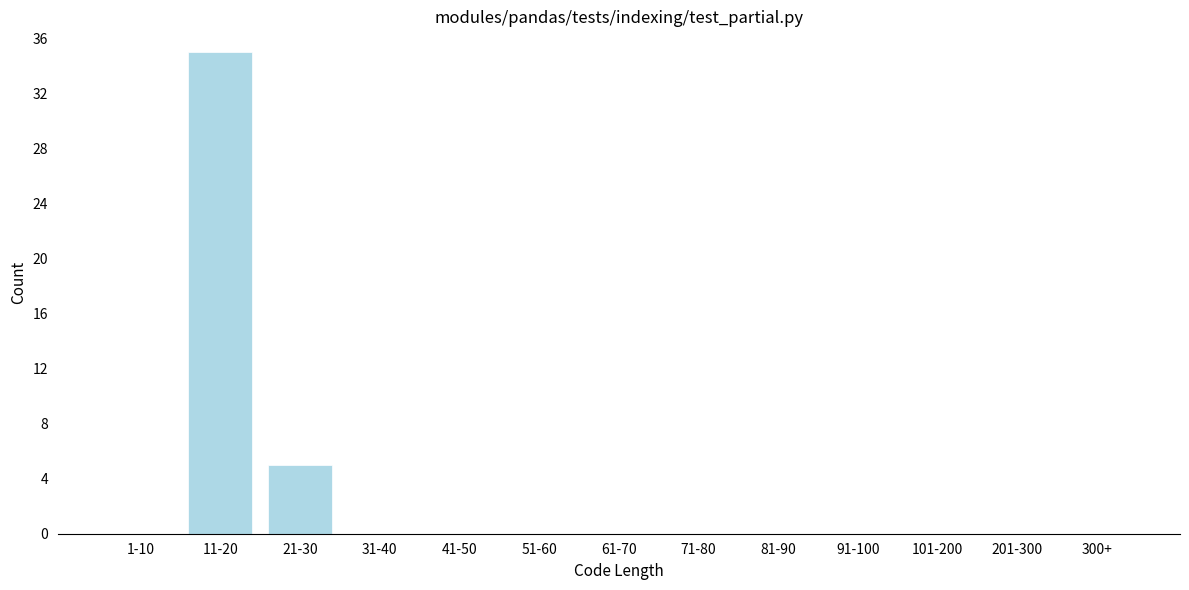

Reading left to right, list all the values displayed in this chart.

1-10=0	11-20=35	21-30=5	31-40=0	41-50=0	51-60=0	61-70=0	71-80=0	81-90=0	91-100=0	101-200=0	201-300=0	300+=0